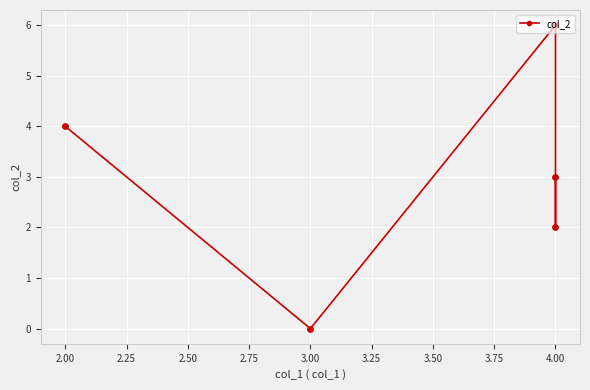

Which has a higher value, 4.00 or 2.00?

4.00